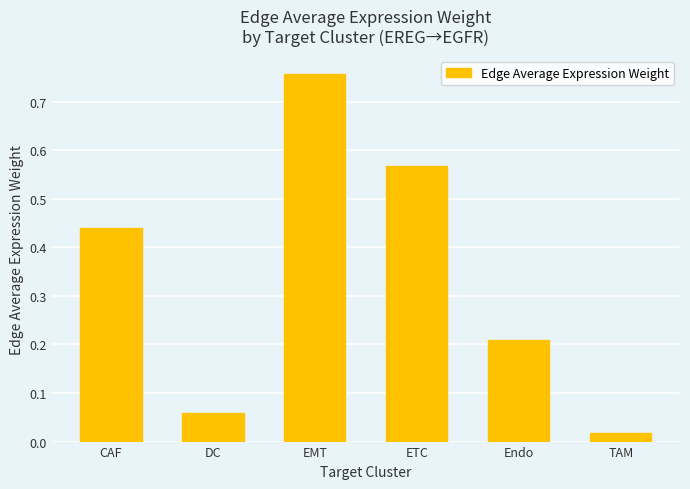

Is it true that the value at ETC is 0.3?

False